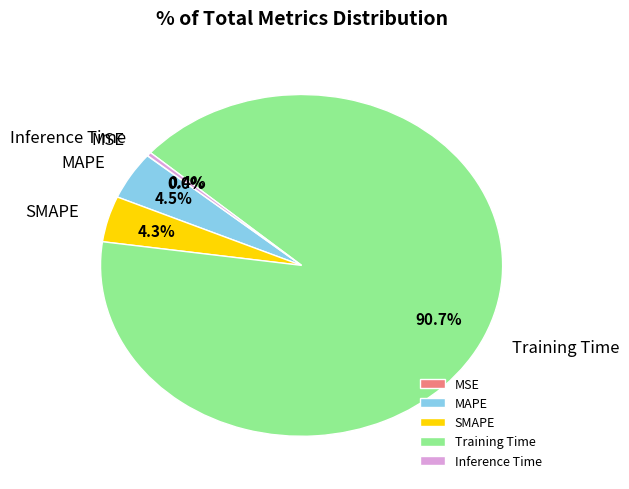

Is there a majority slice in this chart?

Yes